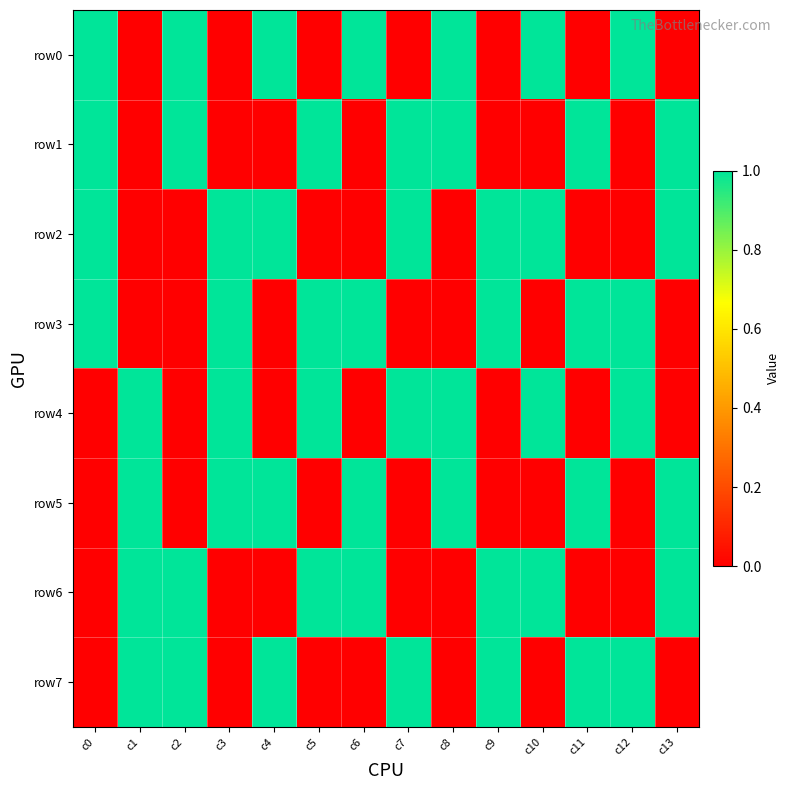

What is the maximum value shown in the chart?

1